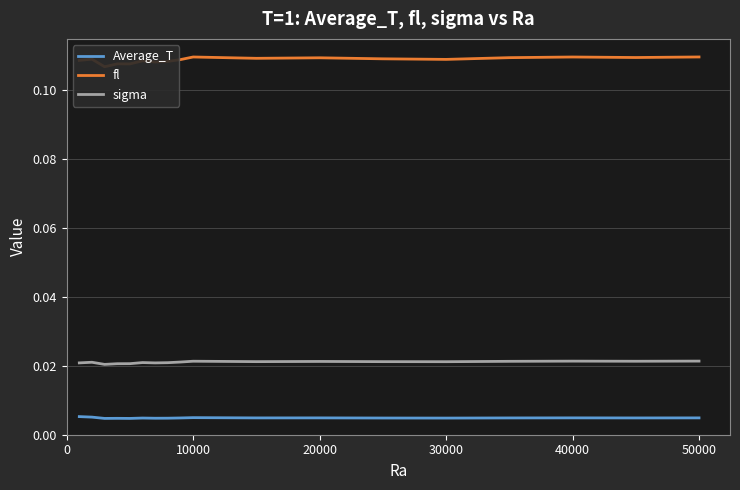

True or false: Average_T and sigma intersect in this chart.

False